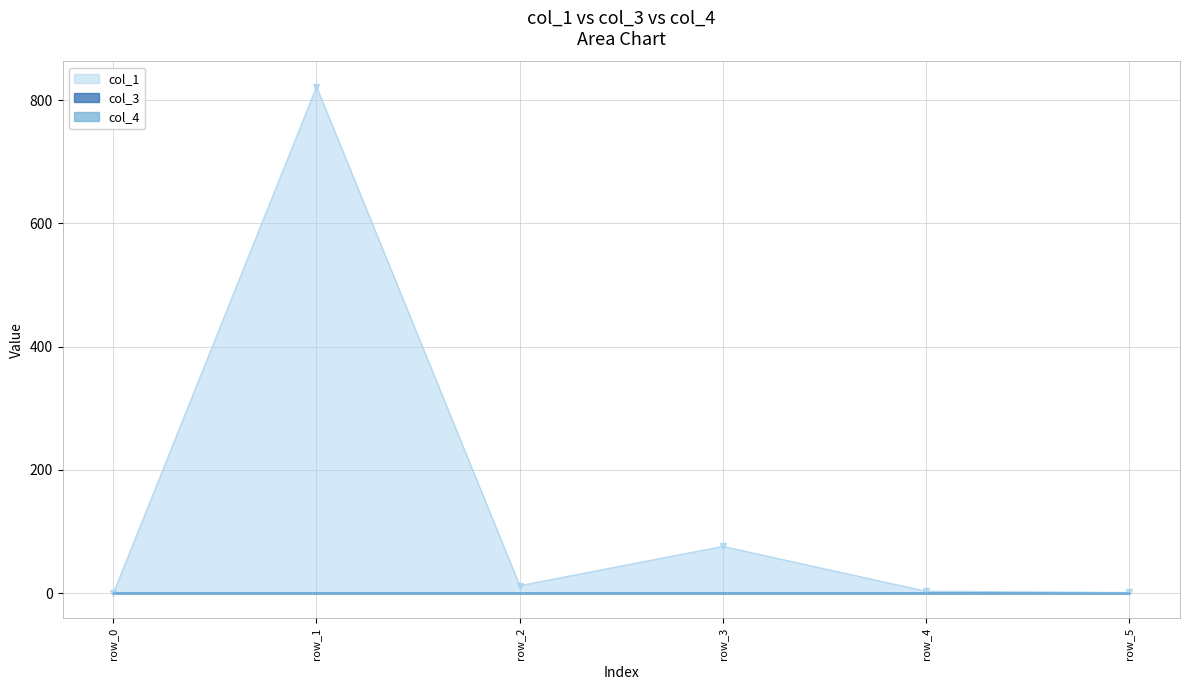

What is the greatest value displayed?

821.8